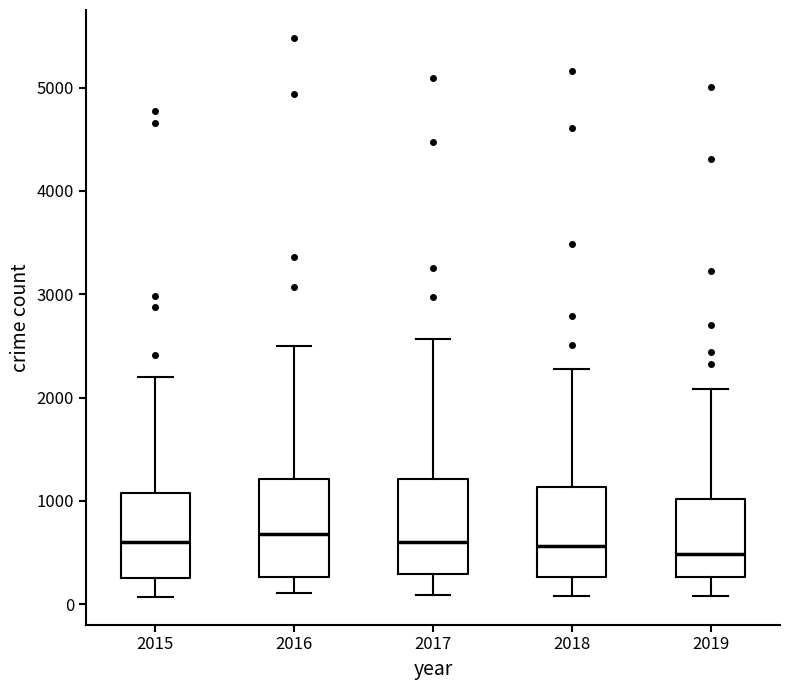

Reading left to right, transcribe this box plot: for each box, give where its median line is, the range the box spans, and where its two whiskers end, as read against the y-axis. The values are not printed on the chart, so give them approximately, as read against the axis.

2015: median 600, box 300 to 1100, whiskers 100 to 2200
2016: median 700, box 300 to 1200, whiskers 100 to 2500
2017: median 600, box 300 to 1200, whiskers 100 to 2600
2018: median 600, box 300 to 1100, whiskers 100 to 2300
2019: median 500, box 300 to 1000, whiskers 100 to 2100